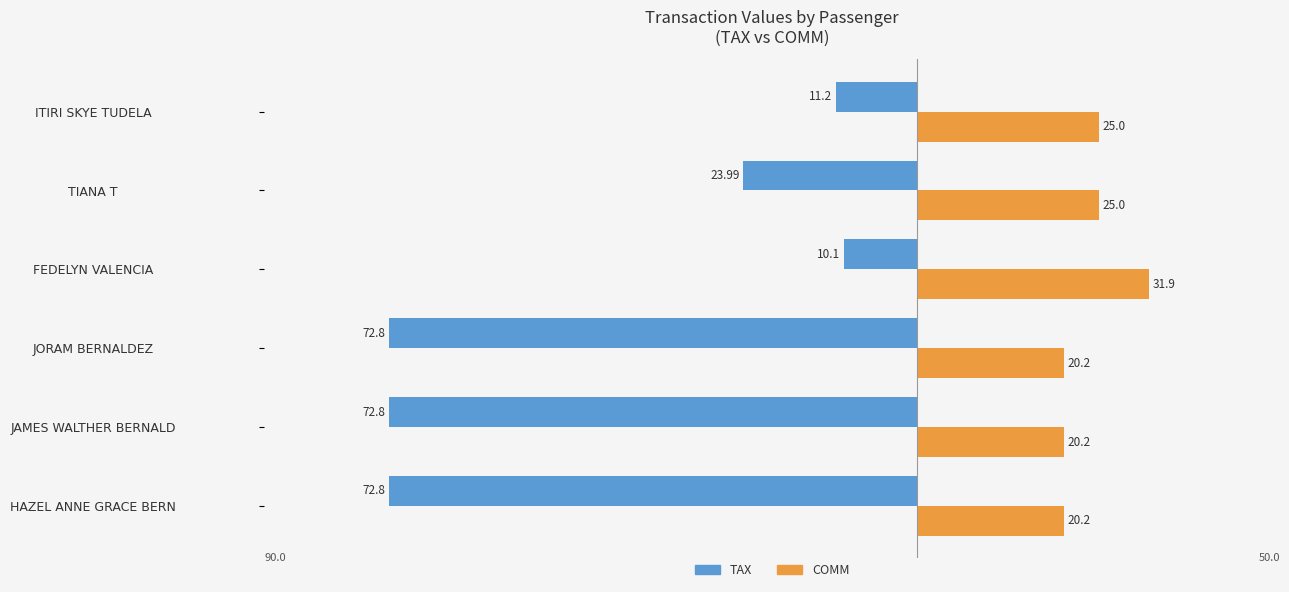

What are all the series names shown in the legend?

TAX, COMM